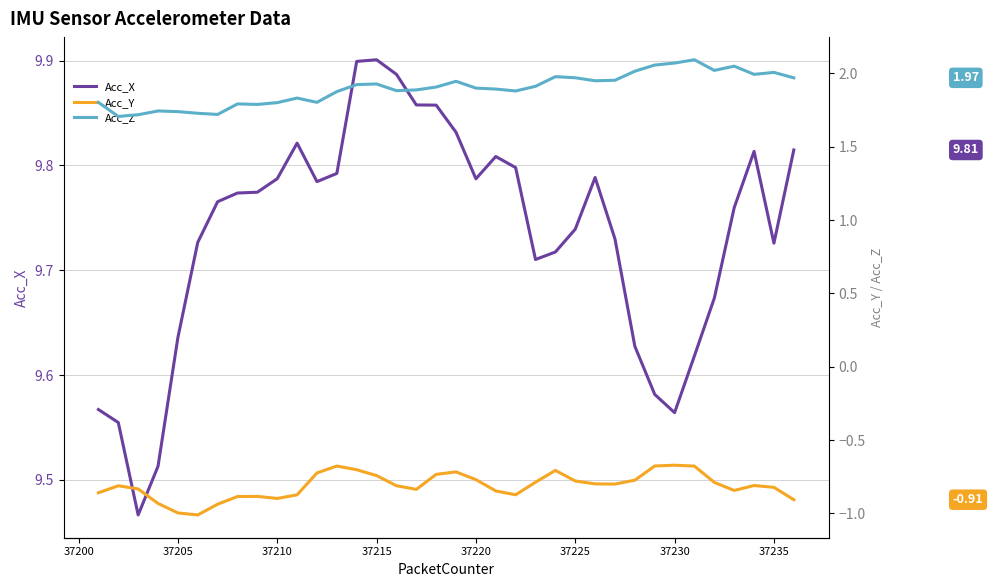

Reading left to right, what are all the values shown in this chart?

Acc_X: 9.6	9.6	9.5	9.5	9.6	9.7	9.8	9.8	9.8	9.8	9.8	9.8	9.8	9.9	9.9	9.9	9.9	9.9	9.8	9.8	9.8	9.8	9.7	9.7	9.7	9.8	9.7	9.6	9.6	9.6	9.6	9.7	9.8	9.8	9.7	9.8
Acc_Y: -0.9	-0.8	-0.8	-0.9	-1.0	-1.0	-0.9	-0.9	-0.9	-0.9	-0.9	-0.7	-0.7	-0.7	-0.7	-0.8	-0.8	-0.7	-0.7	-0.8	-0.8	-0.9	-0.8	-0.7	-0.8	-0.8	-0.8	-0.8	-0.7	-0.7	-0.7	-0.8	-0.8	-0.8	-0.8	-0.9
Acc_Z: 1.8	1.7	1.7	1.7	1.7	1.7	1.7	1.8	1.8	1.8	1.8	1.8	1.9	1.9	1.9	1.9	1.9	1.9	1.9	1.9	1.9	1.9	1.9	2.0	2.0	2.0	2.0	2.0	2.1	2.1	2.1	2.0	2.0	2.0	2.0	2.0